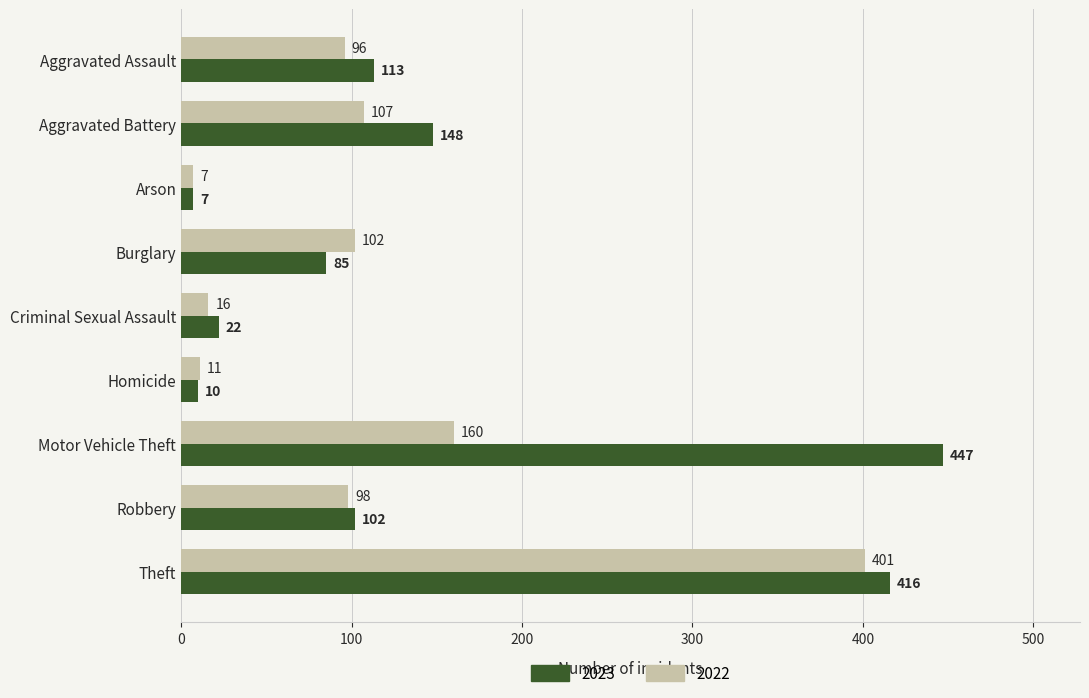

What is the total value across all series at Aggravated Battery?

255